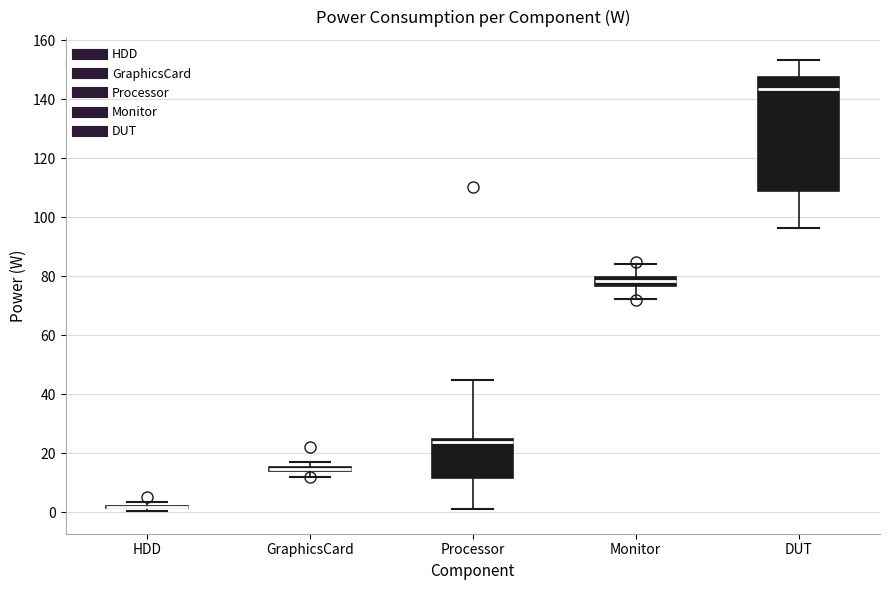

Which box is the tallest, from its lower edge to its upper edge?

DUT